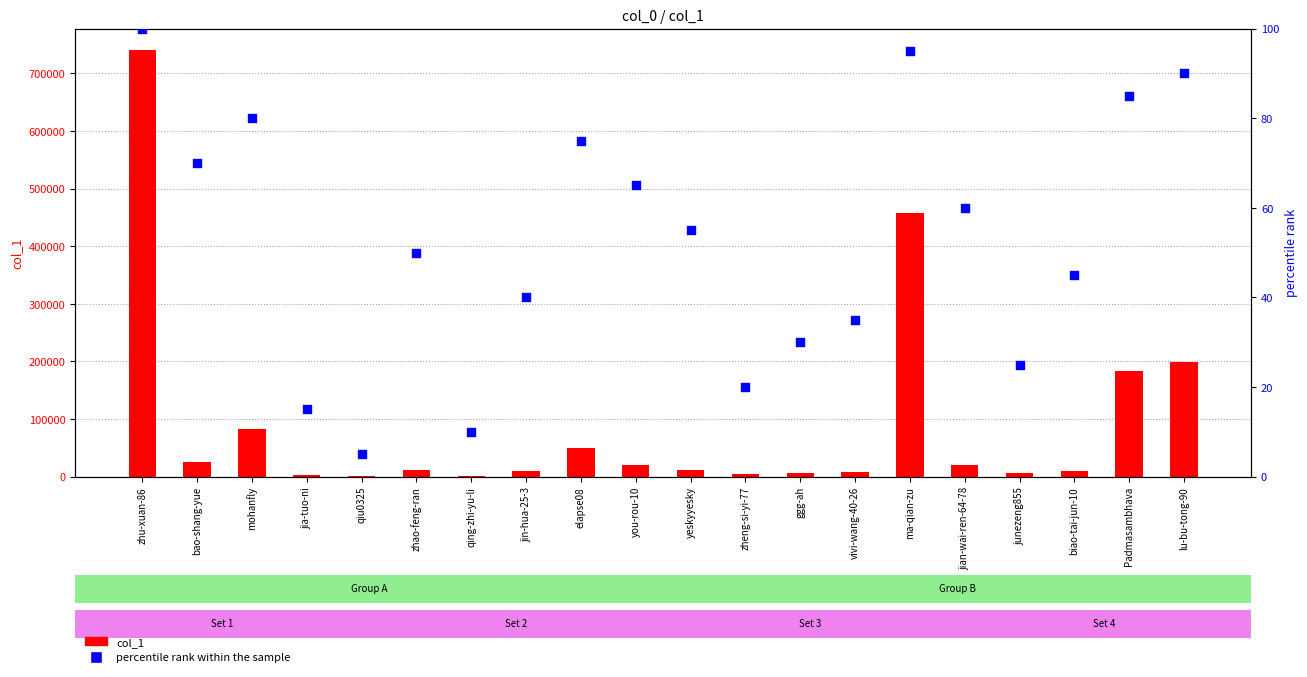

Which series contains the lowest Y value?

percentile rank within the sample